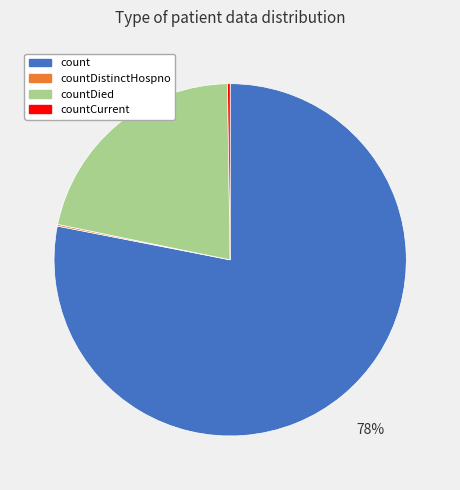

Does any single category account for the majority?

Yes